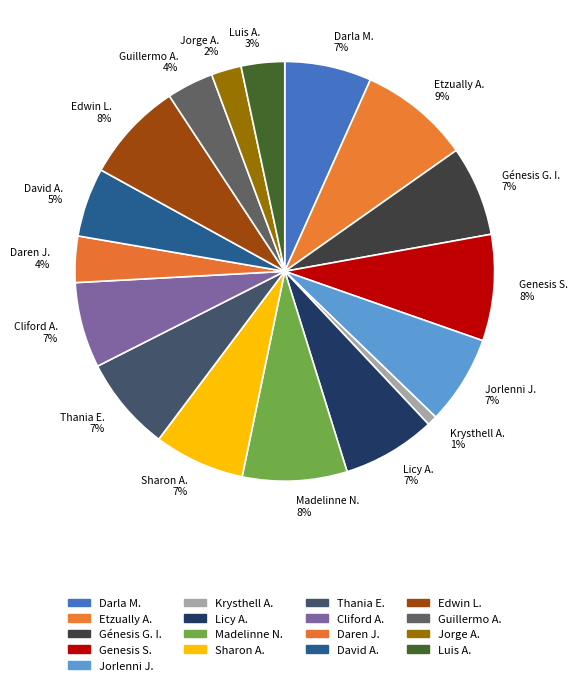

Is Darla M. the majority of the pie?

No